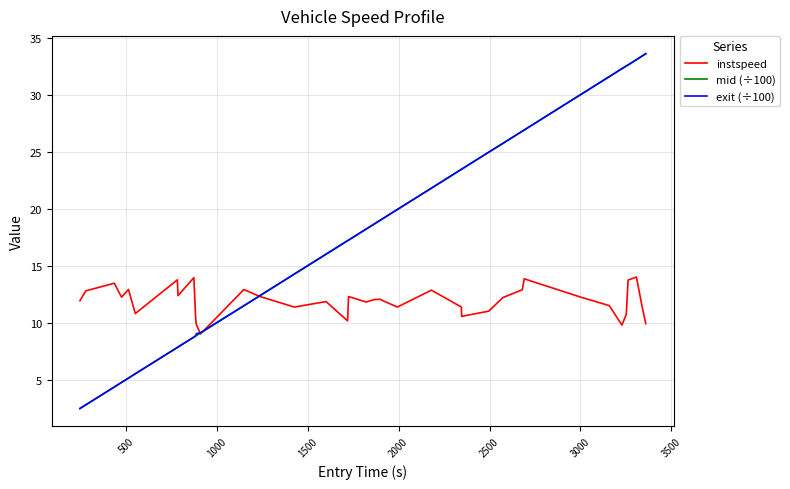

After their last crossing, which series has the higher values: instspeed or exit (÷100)?

exit (÷100)